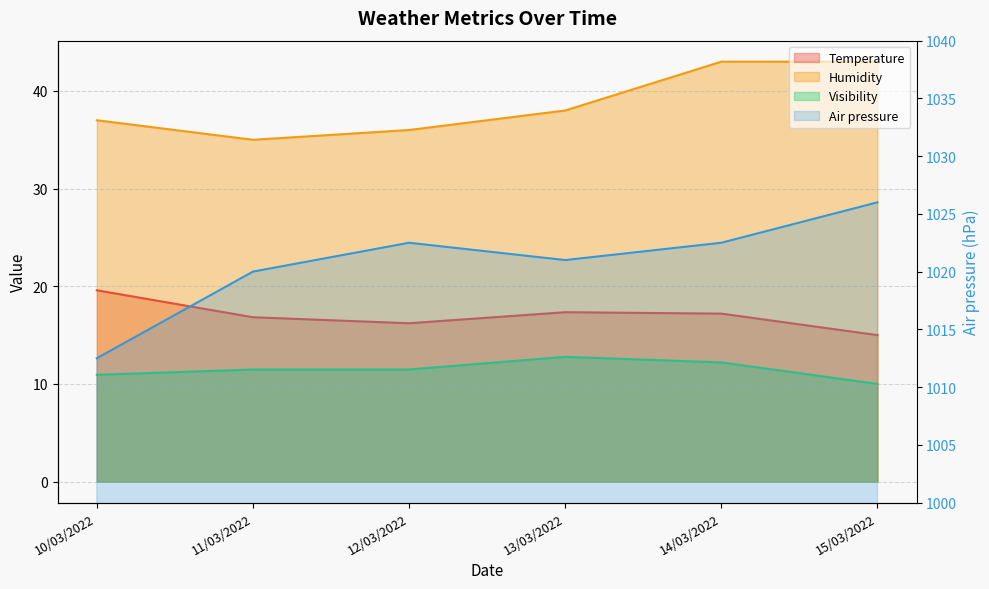

In Humidity, how many points are lower than both neighbors (excluding endpoints)?

1